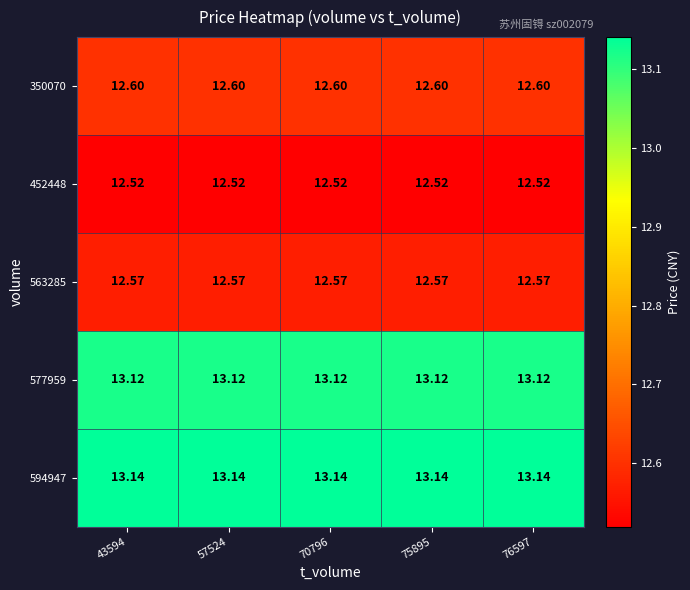

Is the value of 577959 at 75895 greater than the value of 594947 at 57524?

No